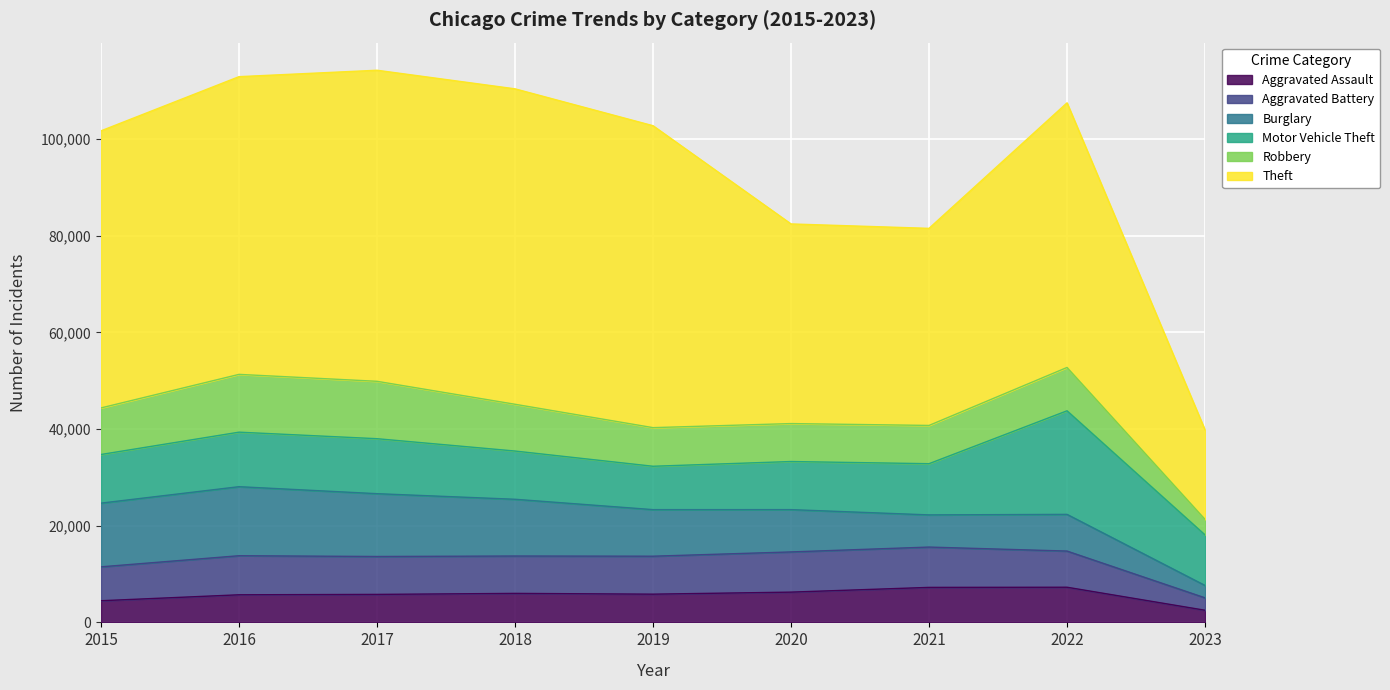

Which series has the largest range (max minus min)?

Theft